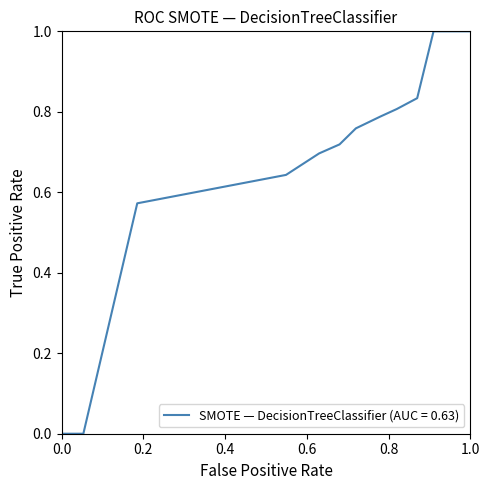

What is the maximum value shown in the chart?

1.0